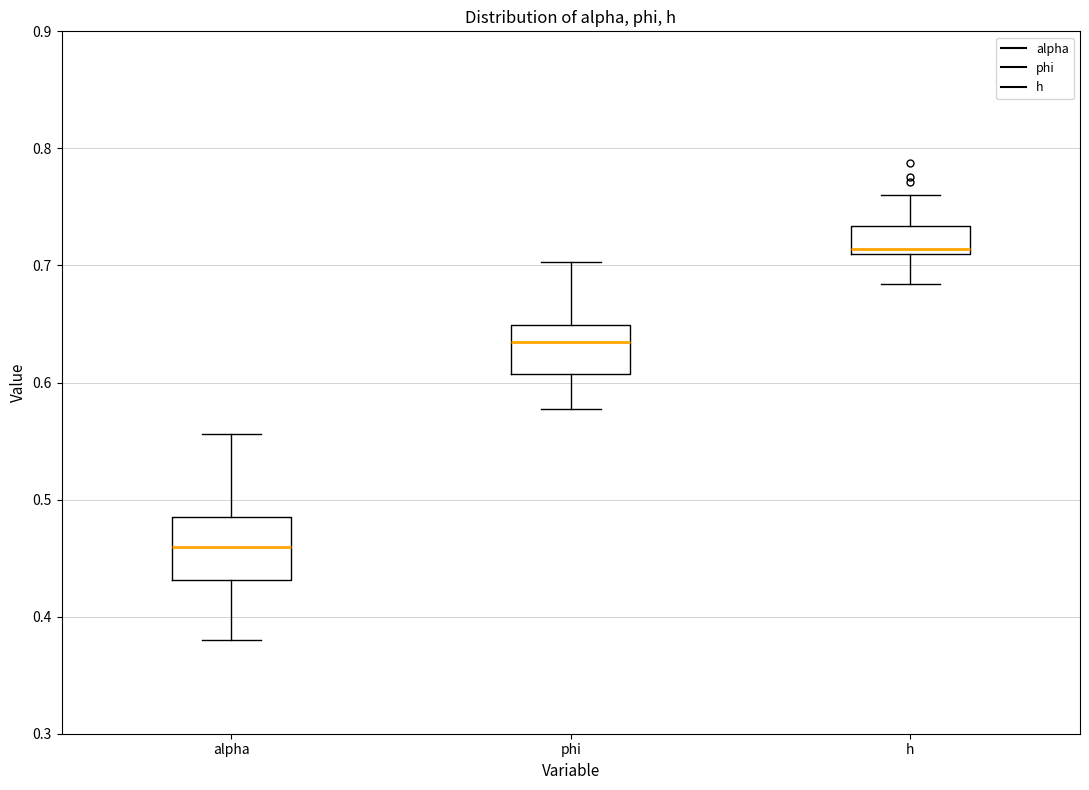

Where does the lower whisker of the box for alpha end on the y-axis? The values are not printed on the chart, so give them approximately, as read against the axis.

0.38